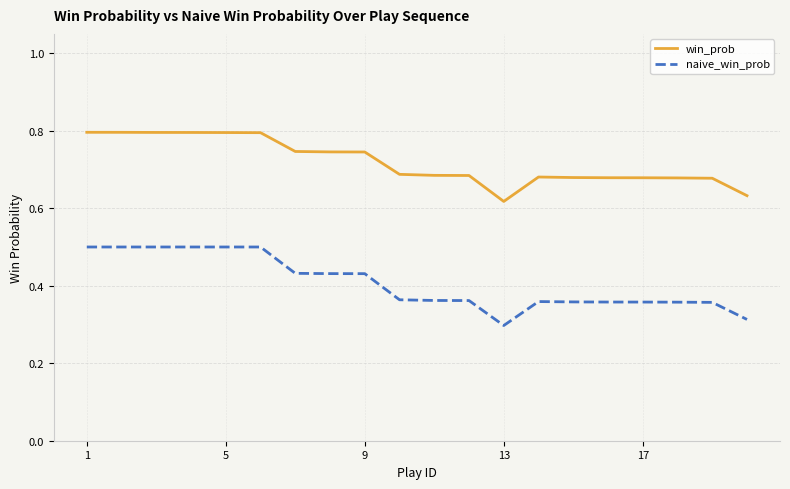

What is the maximum value for win_prob?

0.8